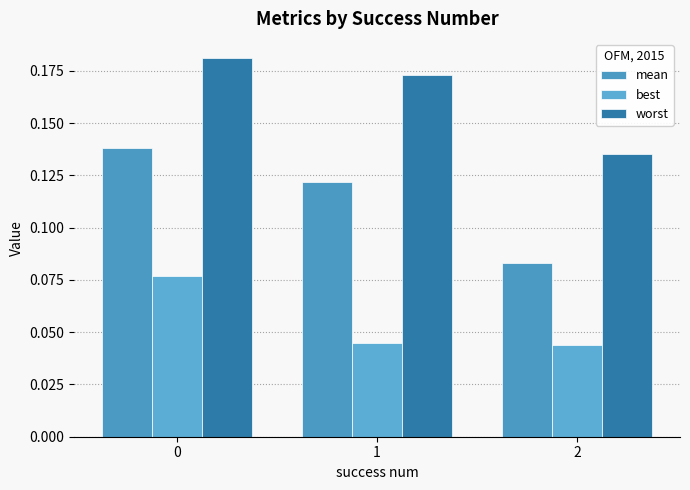

Between 2 and 1, which is larger?

1